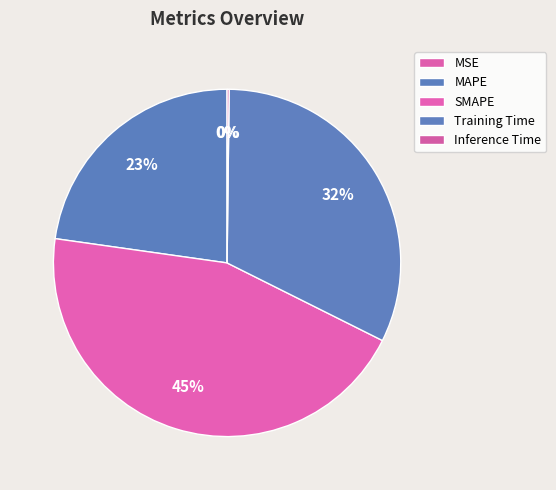

Is the sum of Inference Time and MSE greater than half?

No